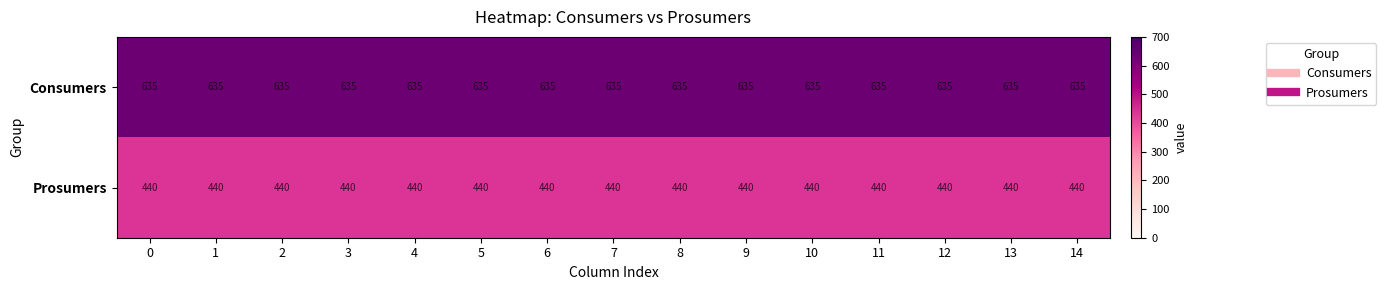

What is the total value across all series at 11?

1075